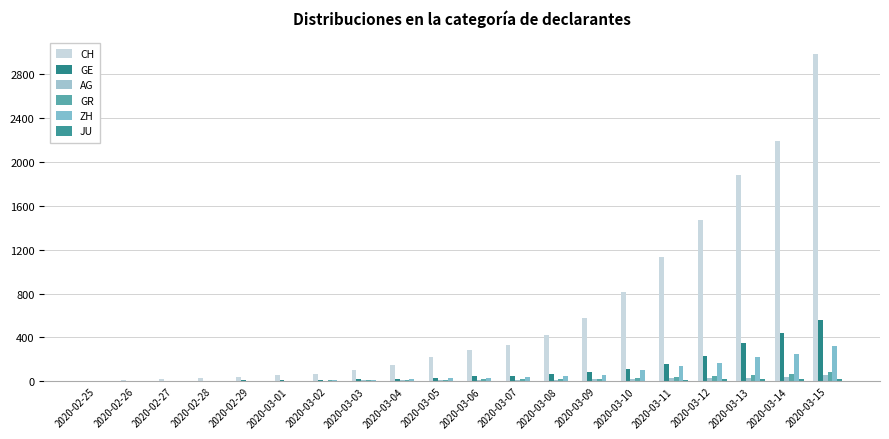

At which label does JU reach its minimum?

2020-02-25